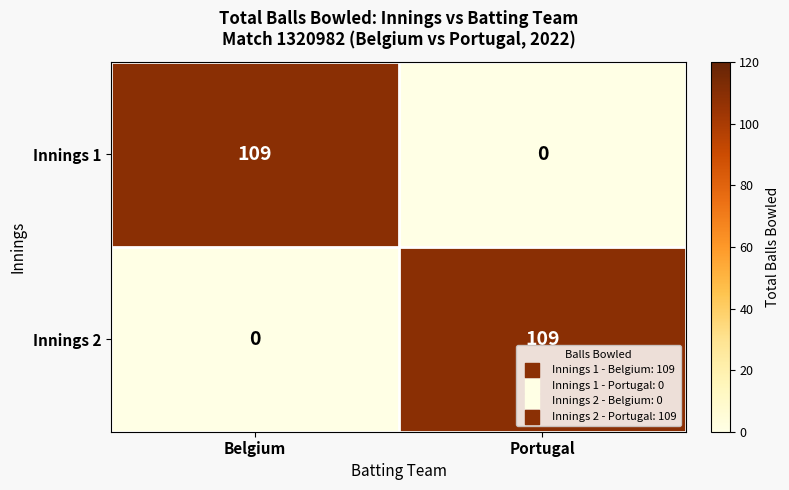

Is it true that Innings 2 equals 190 at Portugal?

False